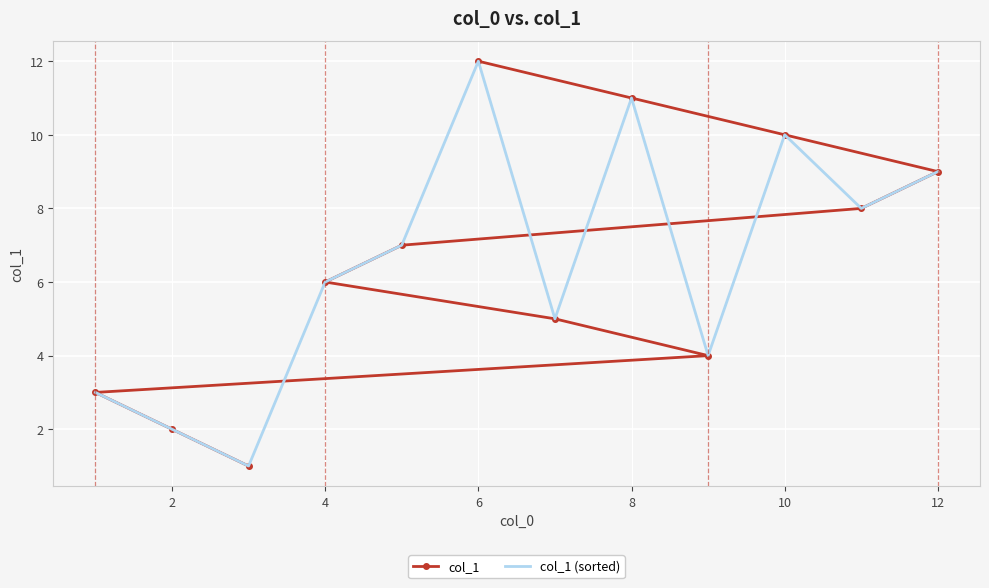

What value does the col_1 series have at 8?

11